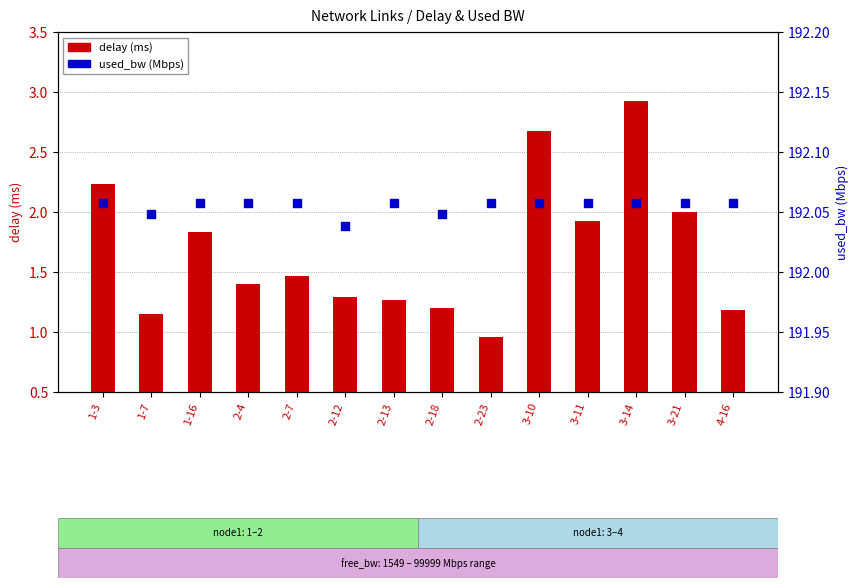

Which series contains the lowest Y value?

delay